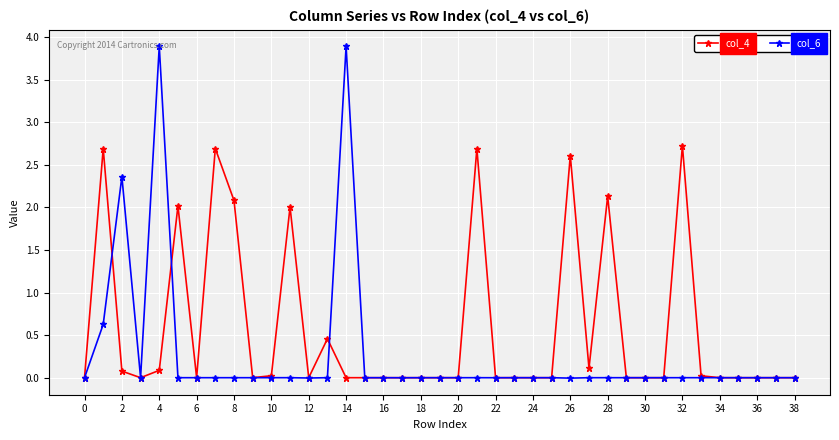

At how many categories does at least one series exceed 1?

12